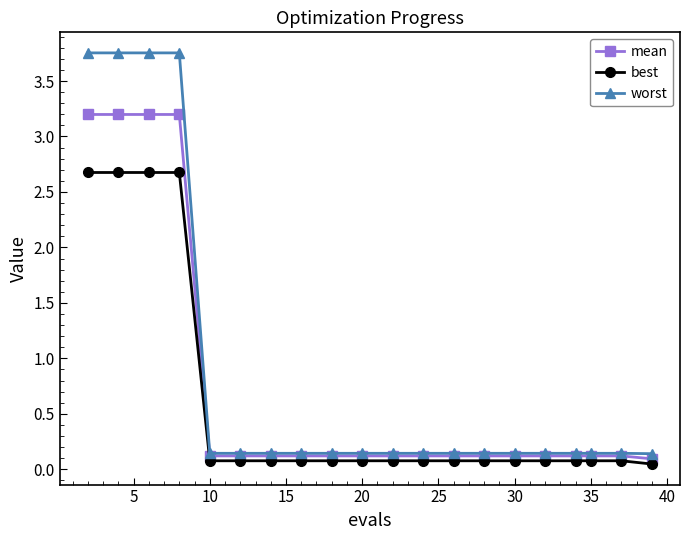

At how many categories does at least one series exceed 1?

4